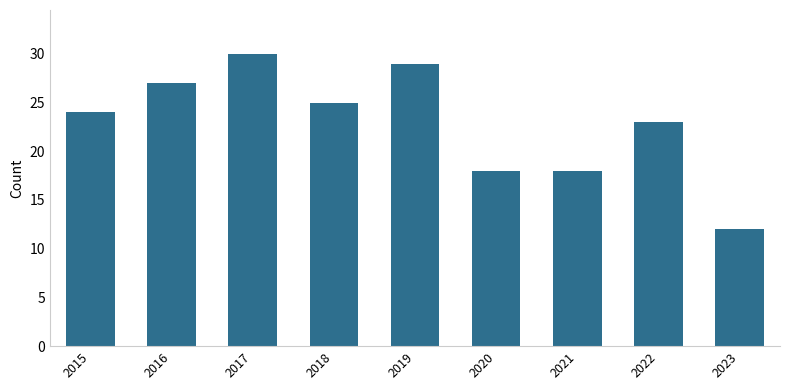

The chart shows a value of 14 at 2016. True or false?

False